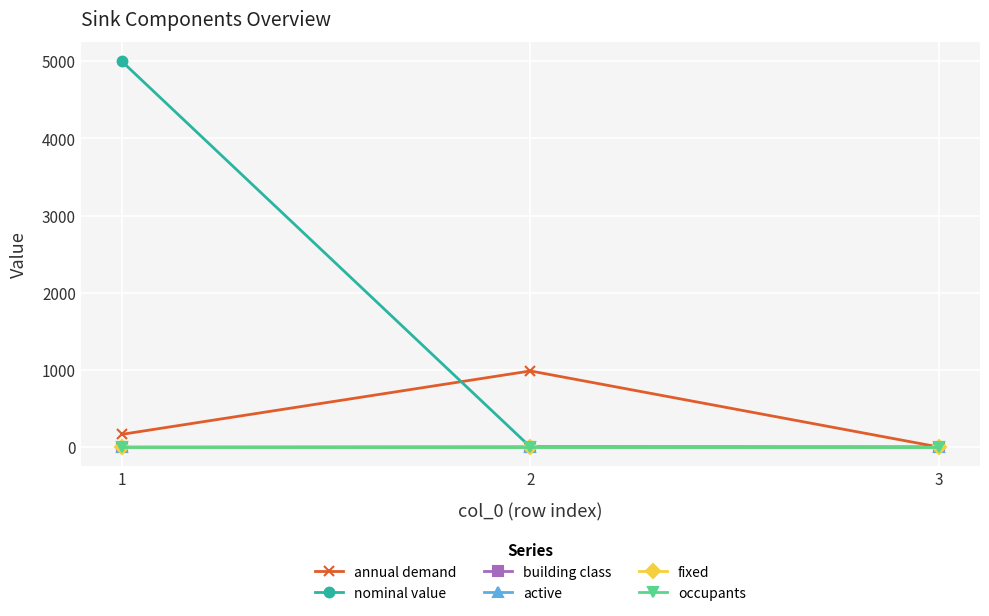

Does the chart have visible grid lines?

Yes